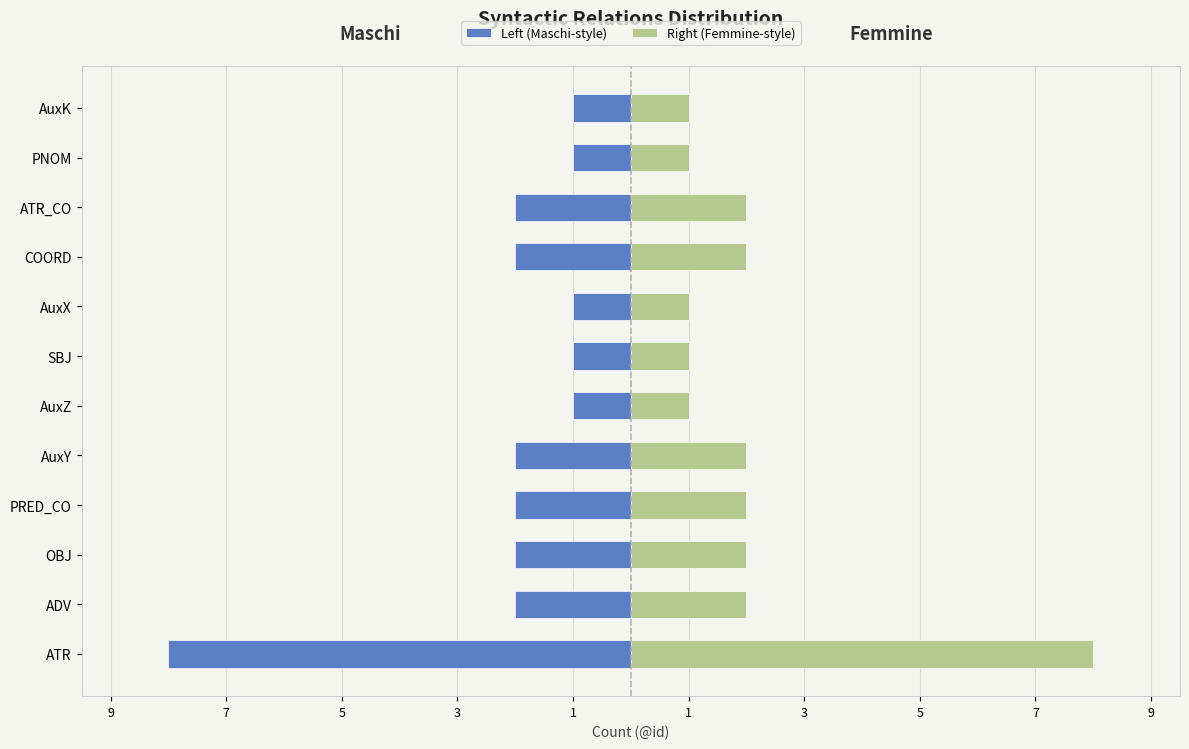

Is it true that Left (Maschi-style) equals -3 at ATR_CO?

False